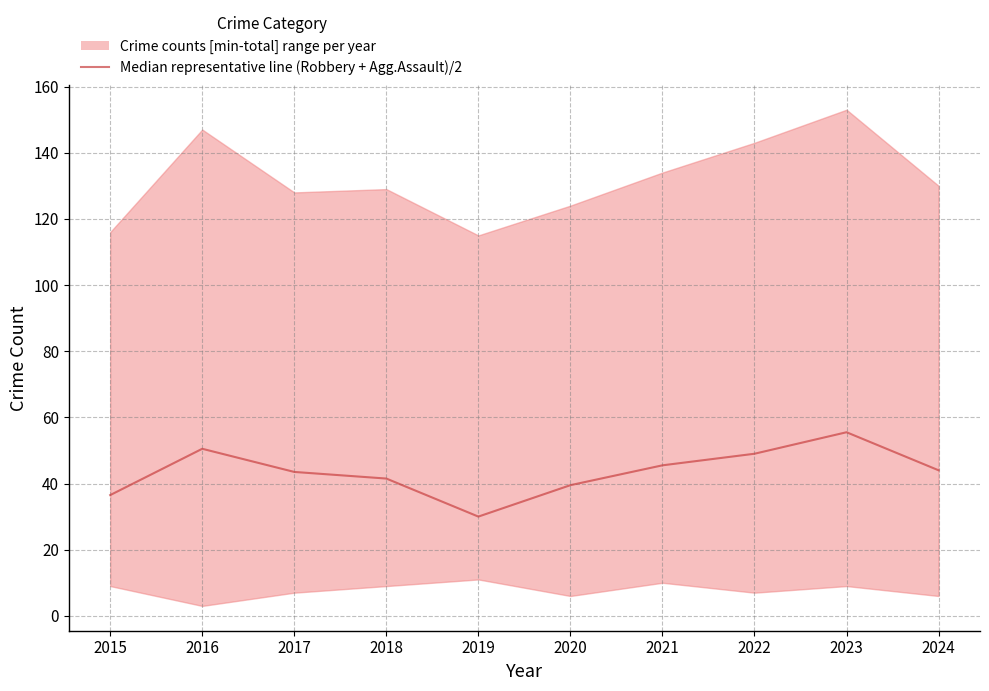

What is the difference between the maximum and minimum values?

25.5